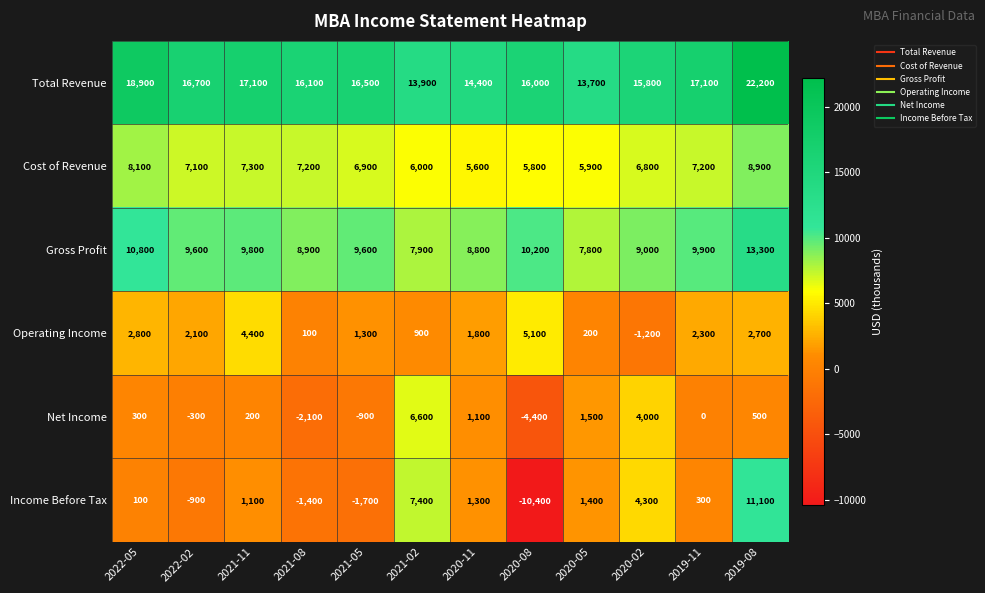

List the series in order of their peak value, lowest first.

Operating Income, Net Income, Cost of Revenue, Income Before Tax, Gross Profit, Total Revenue